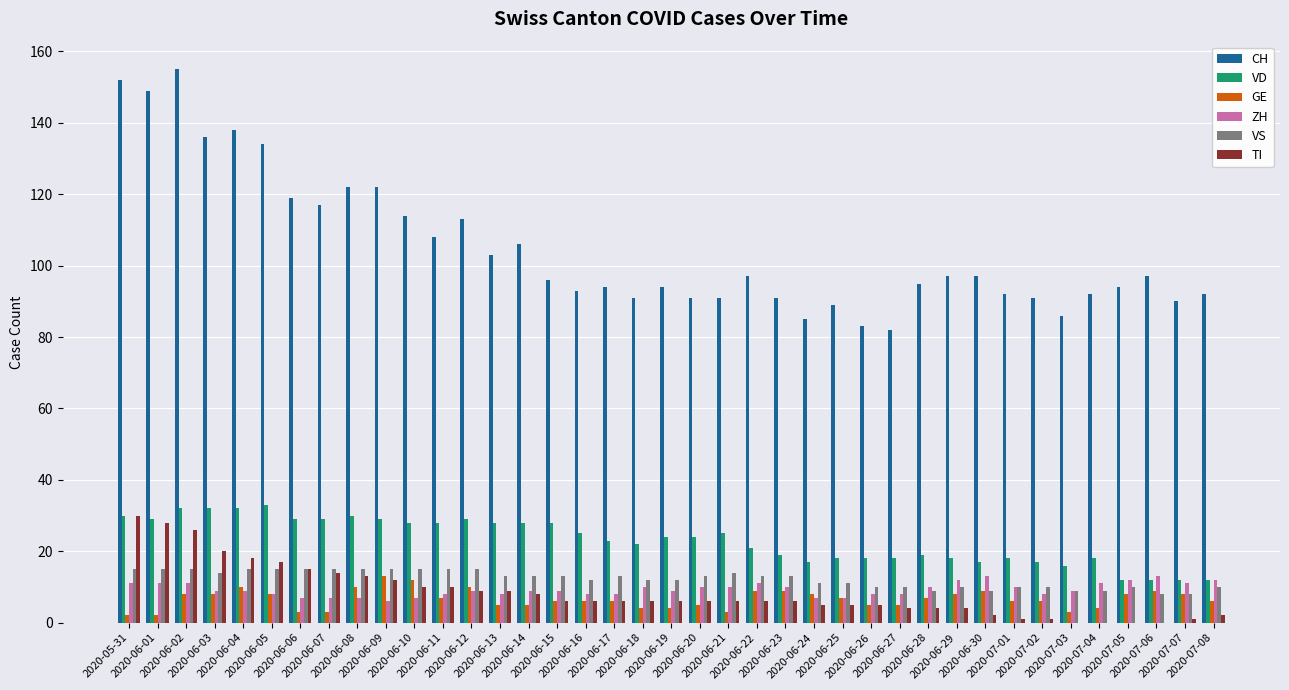

Which series changed the most between 2020-06-16 and 2020-06-28?

VD